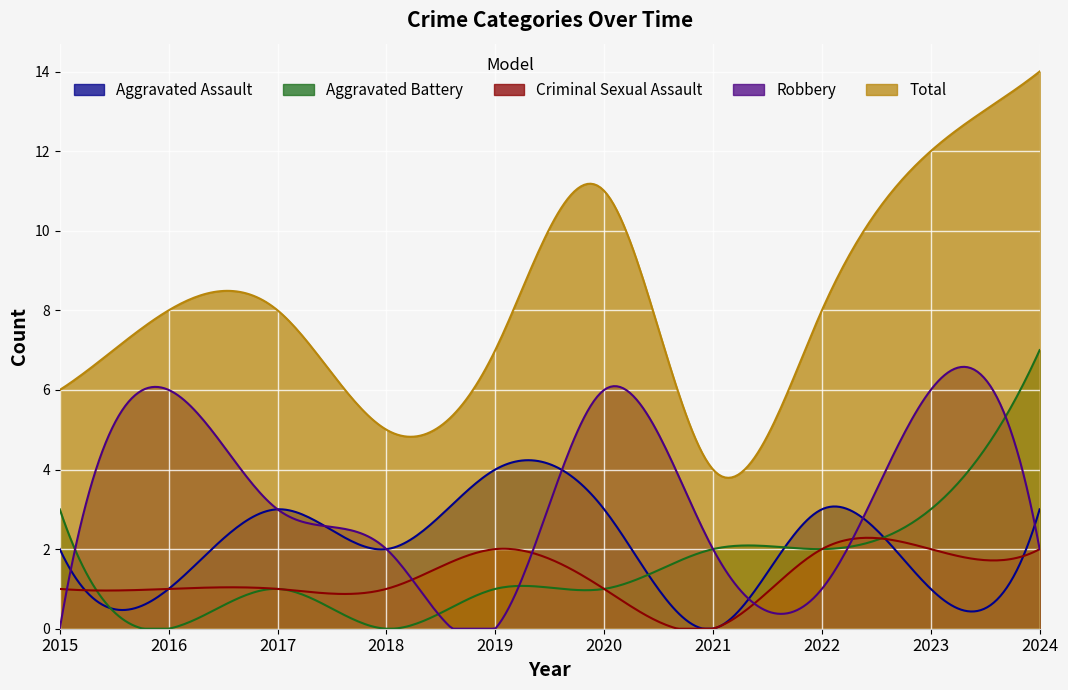

After their last crossing, which series has the higher values: Criminal Sexual Assault or Aggravated Assault?

Aggravated Assault